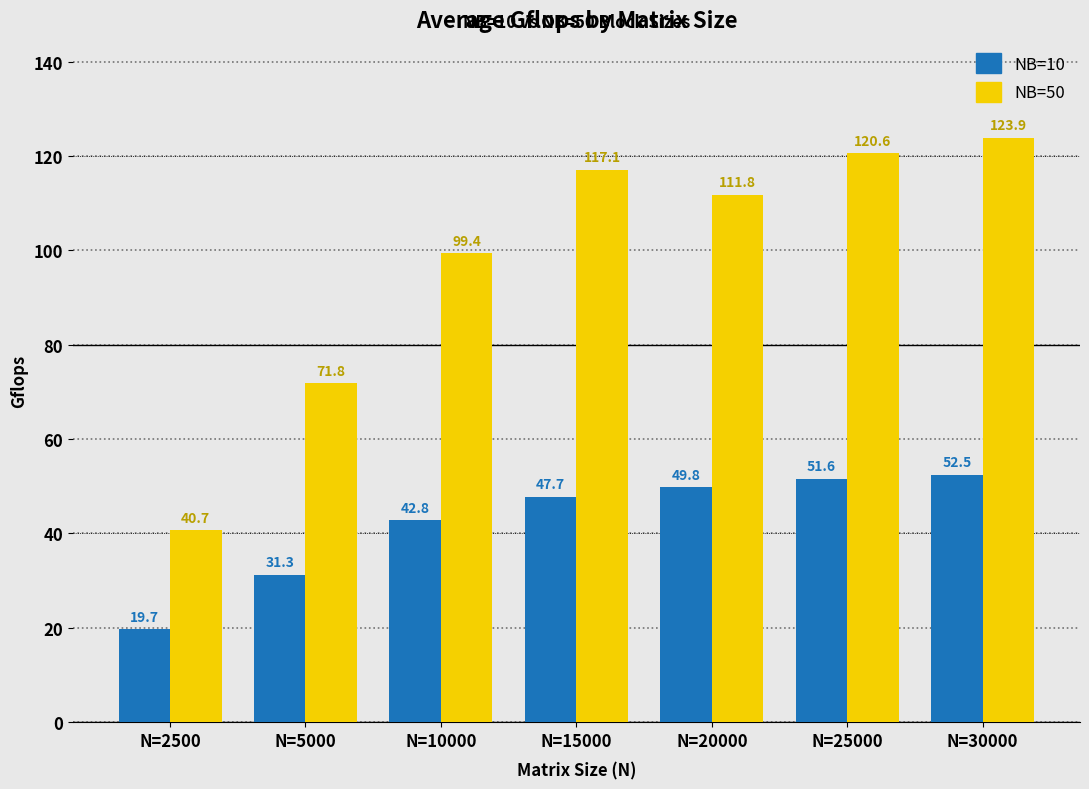

Reading left to right, transcribe all the data shown in this chart.

NB=10: N=2500=19.7	N=5000=31.3	N=10000=42.8	N=15000=47.7	N=20000=49.8	N=25000=51.6	N=30000=52.5
NB=50: N=2500=40.7	N=5000=71.8	N=10000=99.4	N=15000=117.1	N=20000=111.8	N=25000=120.6	N=30000=123.9